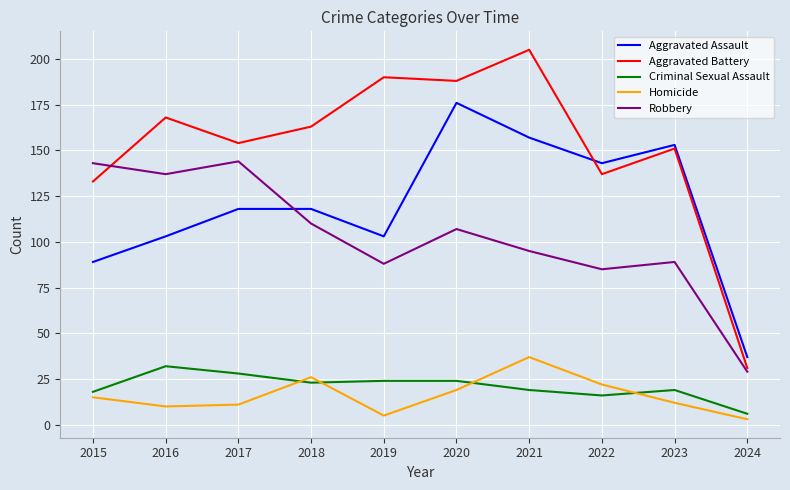

Which series changed the most between 2018 and 2024?

Aggravated Battery